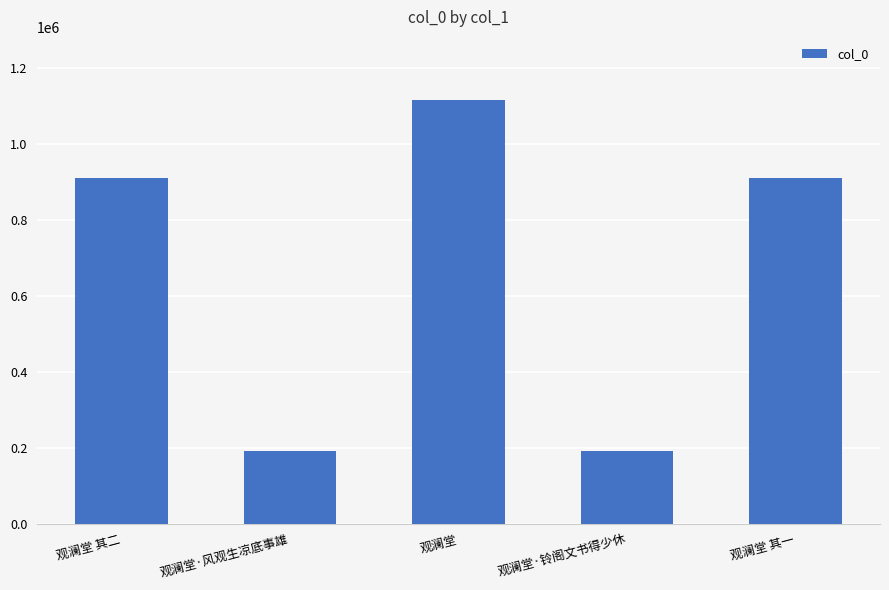

What is the value of the 4th bar from the left?

190214